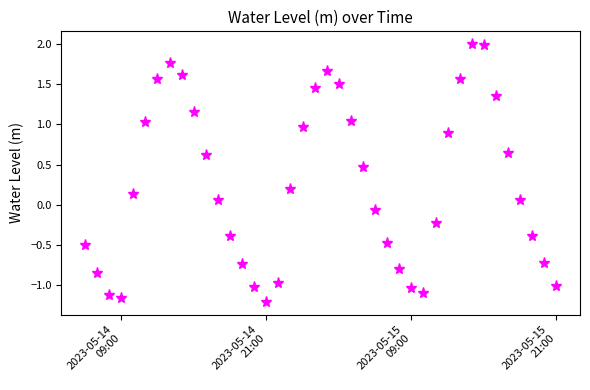

What is the value of the 34th point from the left?

2.0